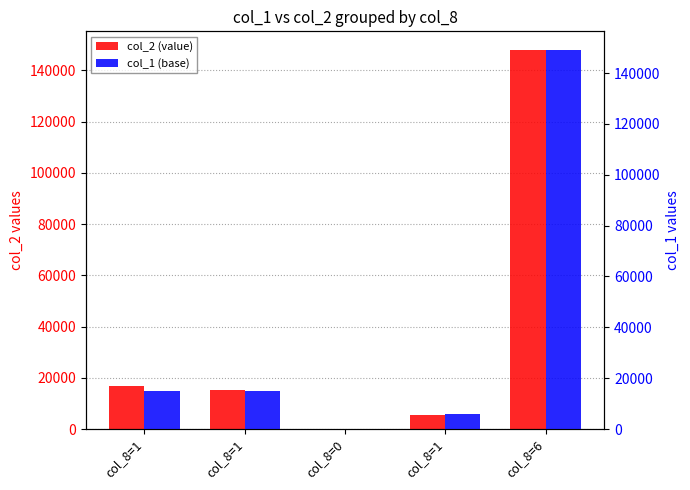

Rank the series by their maximum value, from highest to lowest.

col_1 (base), col_2 (value)